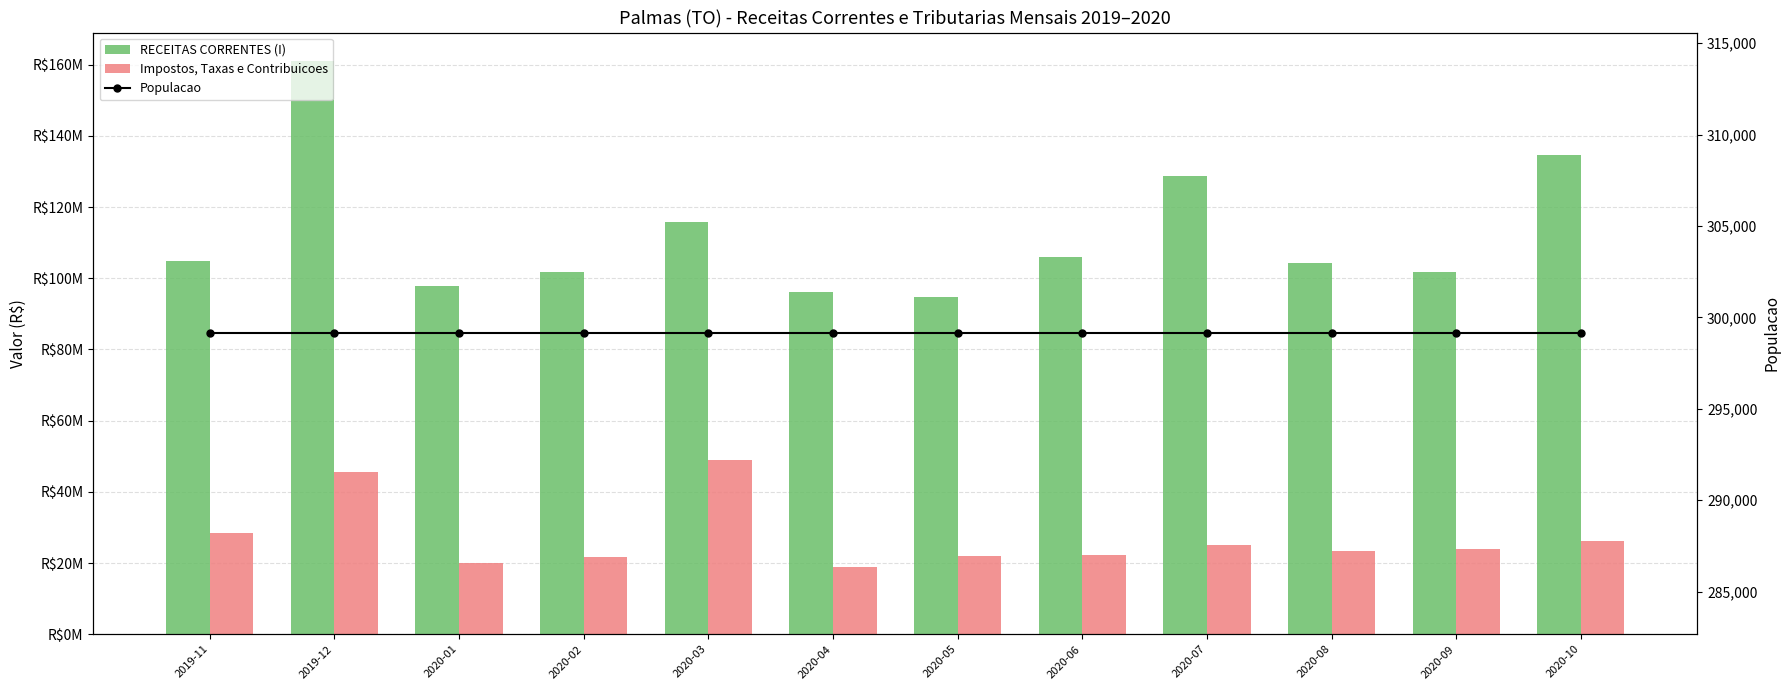

What is the sum of the Impostos, Taxas e Contribuicoes values at 2020-09 and 2020-01?

43950016.2